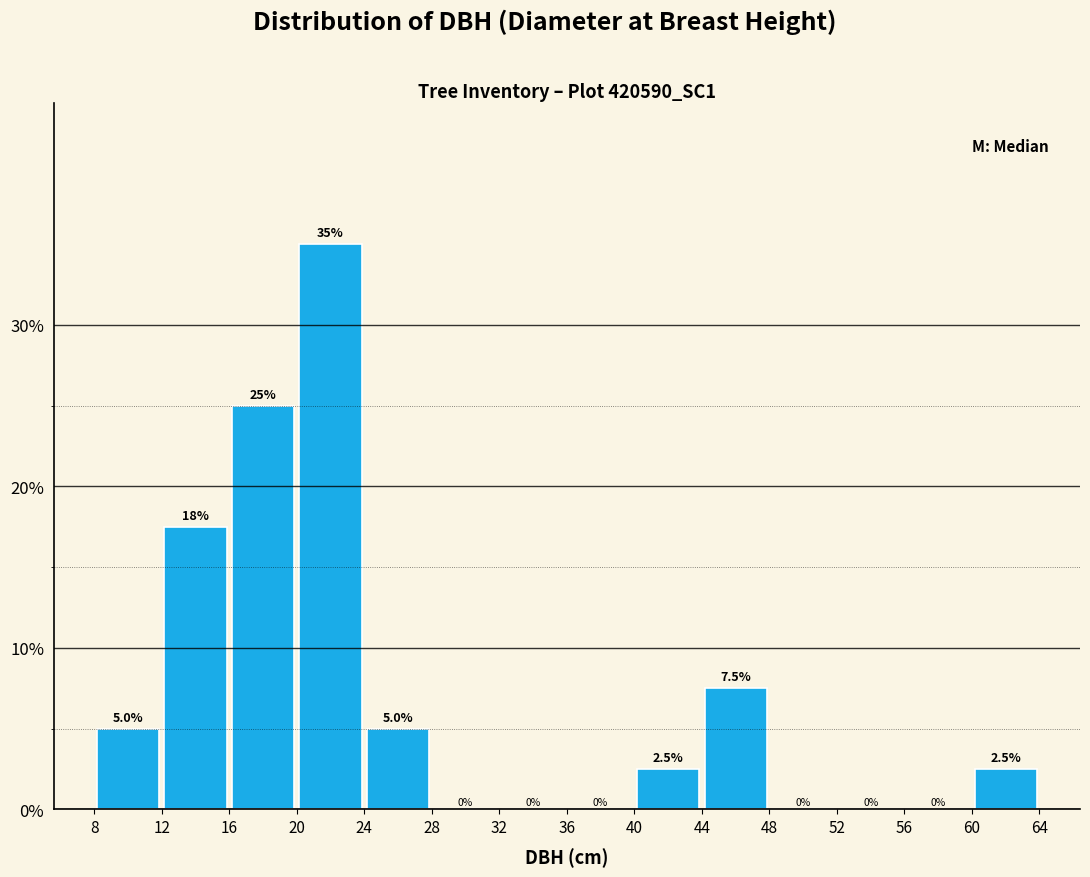

Over which range of the x-axis is the bar tallest?

20 to 24